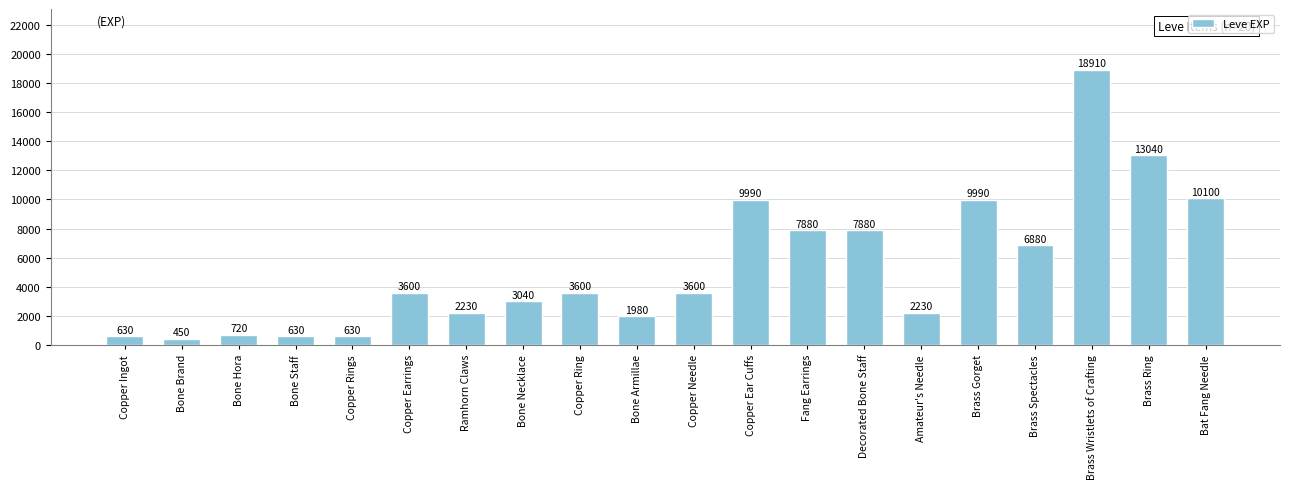

Reading left to right, transcribe all the data shown in this chart.

630	450	720	630	630	3600	2230	3040	3600	1980	3600	9990	7880	7880	2230	9990	6880	18910	13040	10100